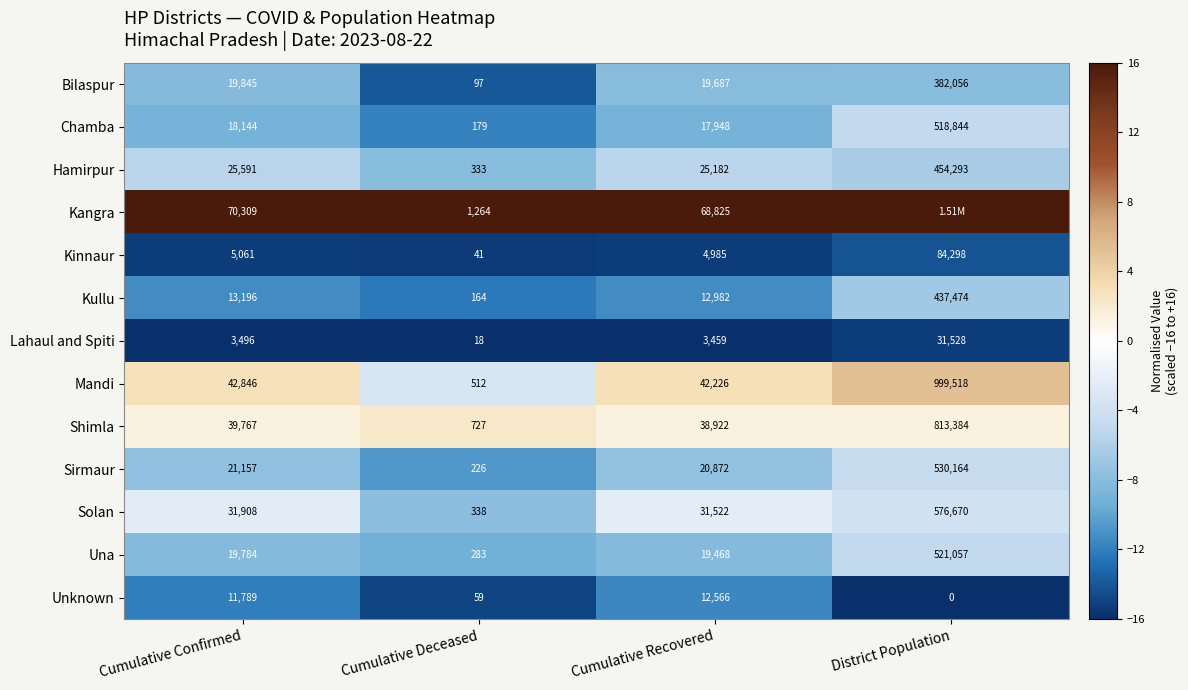

Is it true that Sirmaur equals -10.3 at Cumulative Confirmed?

False